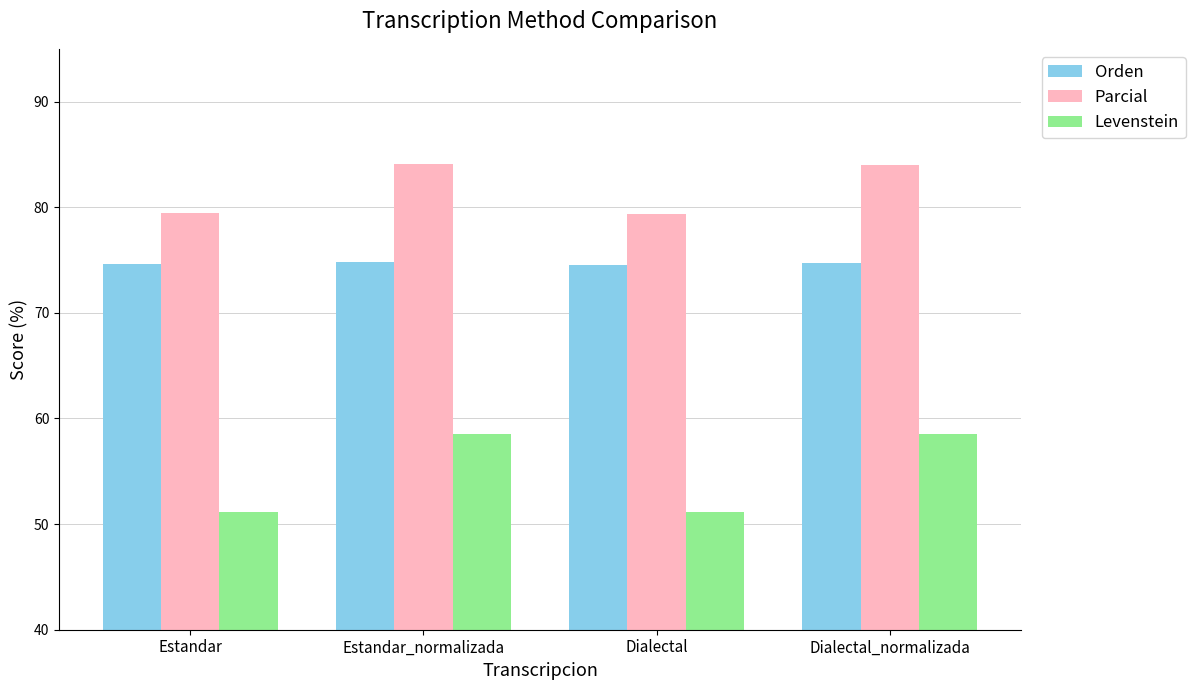

Rank the series at Dialectal_normalizada from lowest to highest value.

Levenstein, Orden, Parcial